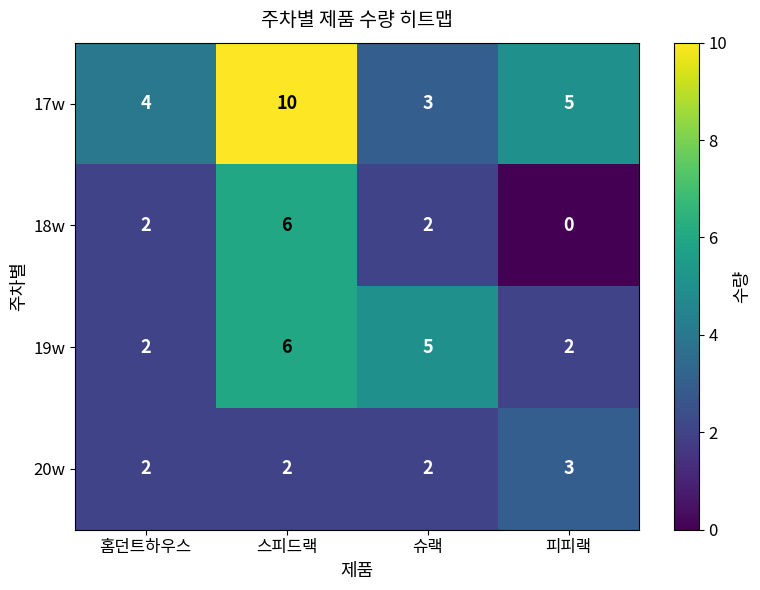

How many distinct data groups are displayed?

4